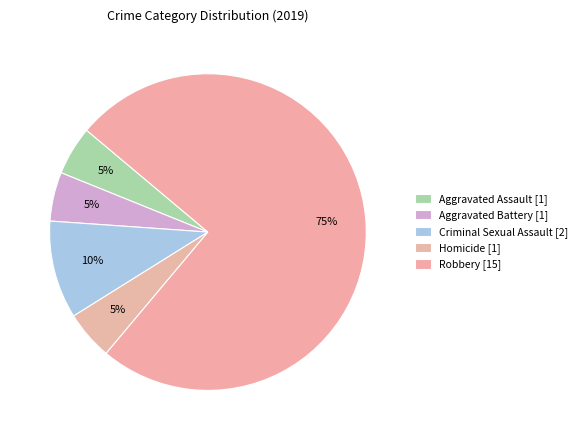

Combined, what portion of the pie is Aggravated Battery and Aggravated Assault?

10.0%